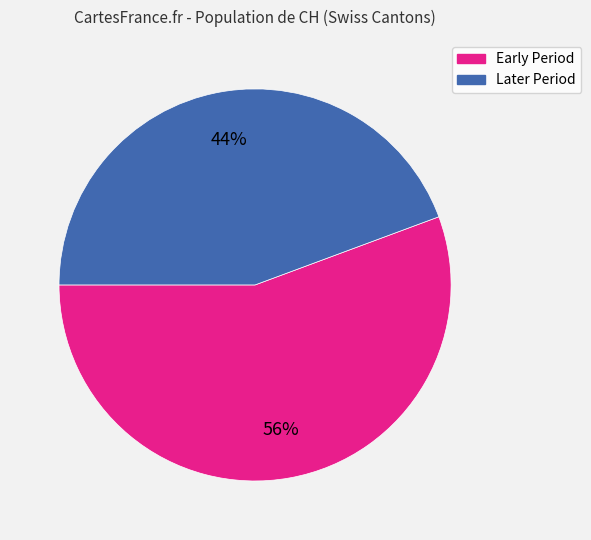

Is there a majority slice in this chart?

Yes